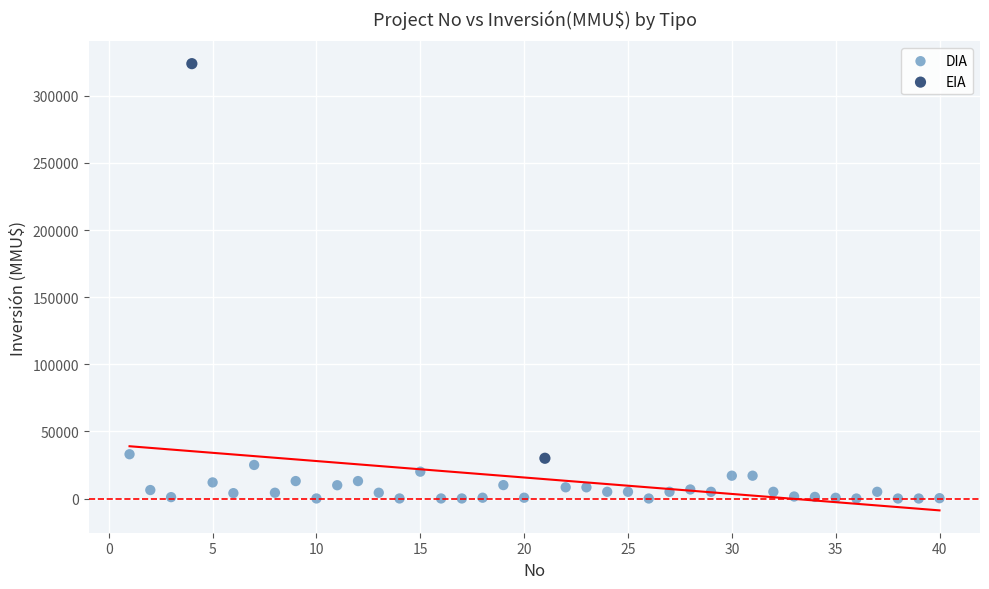

What are all the series names shown in the legend?

DIA, EIA